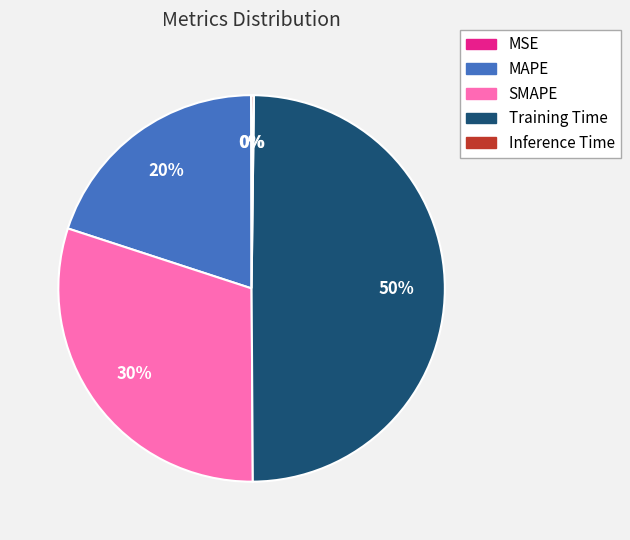

To the nearest percent, what is the average slice percentage?

20%